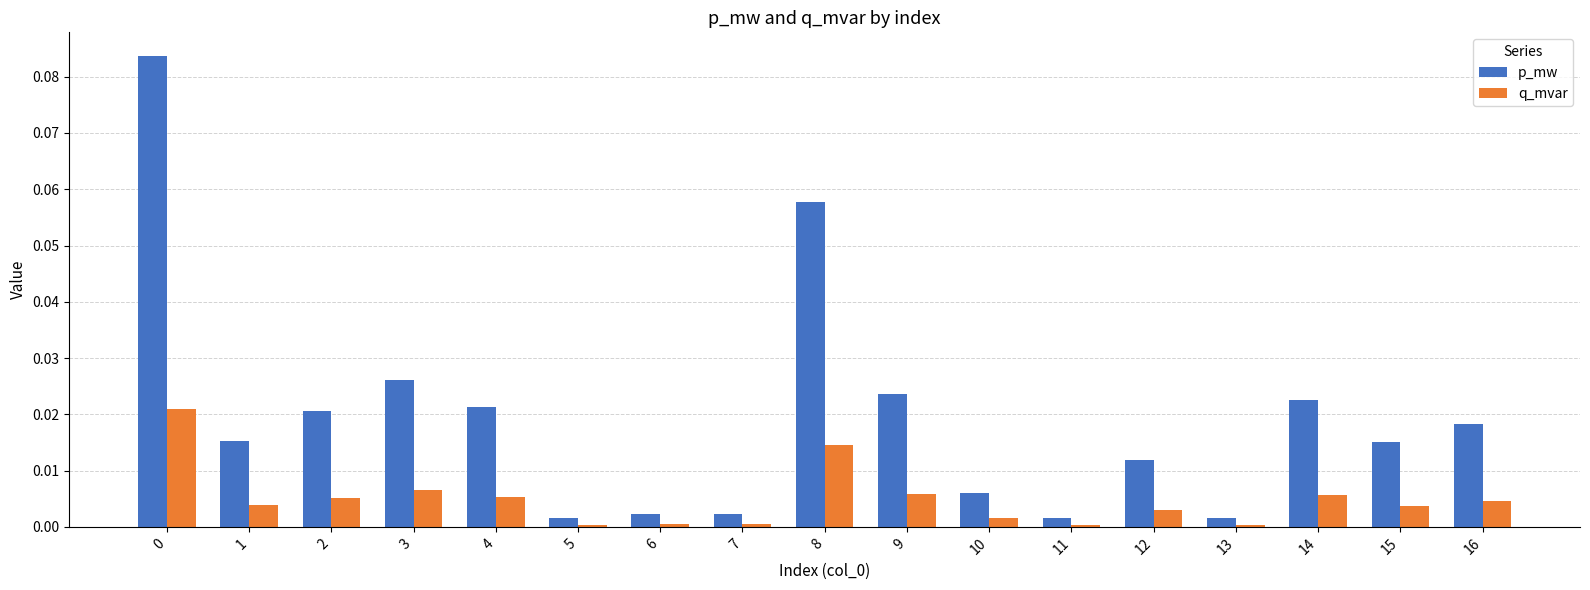

Between 3 and 13, which series saw the biggest shift?

p_mw